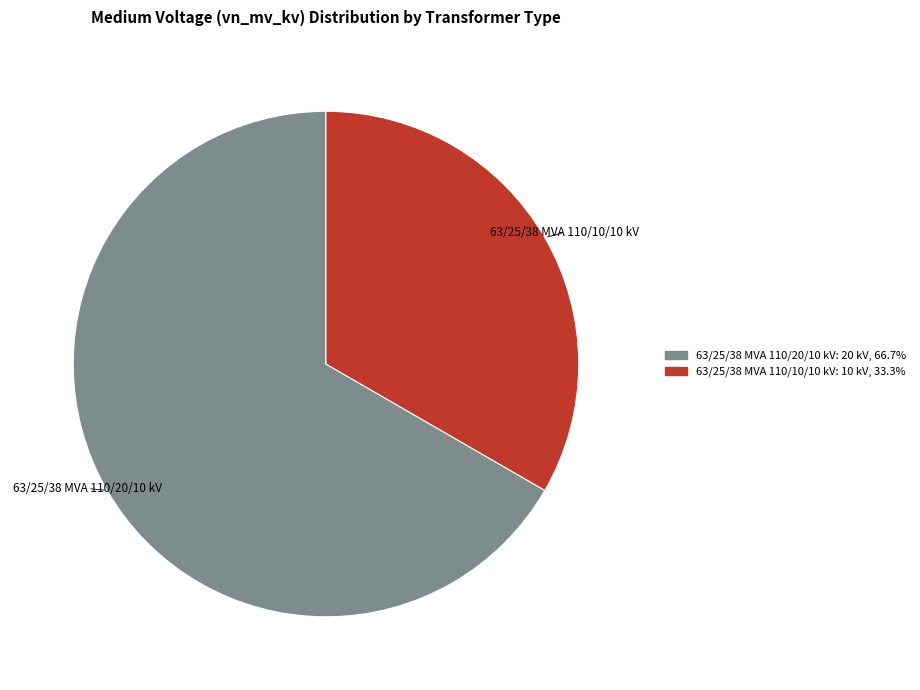

Which category has the biggest portion of the pie?

63/25/38 MVA 110/20/10 kV